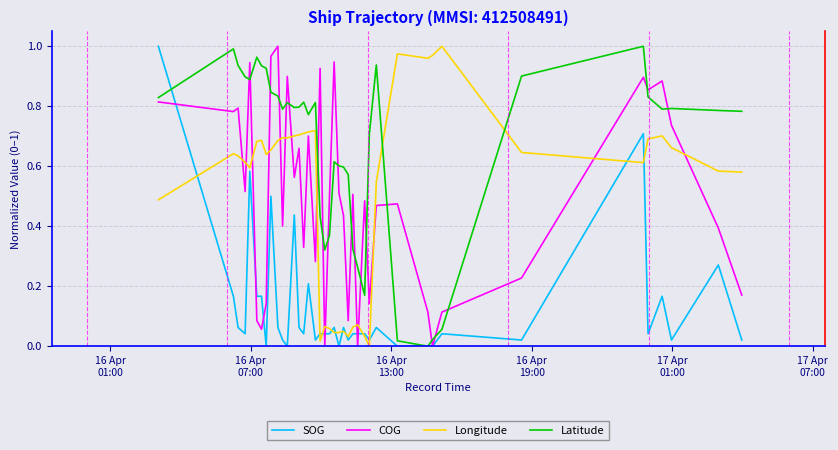

Count the number of data series in this chart.

4